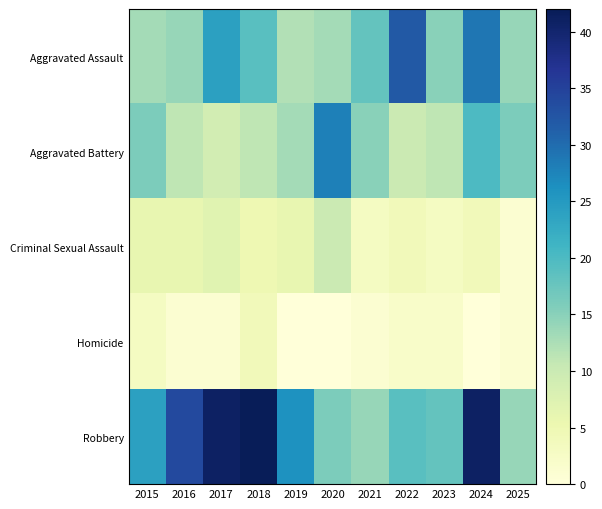

Which series has the largest total across all categories?

Robbery